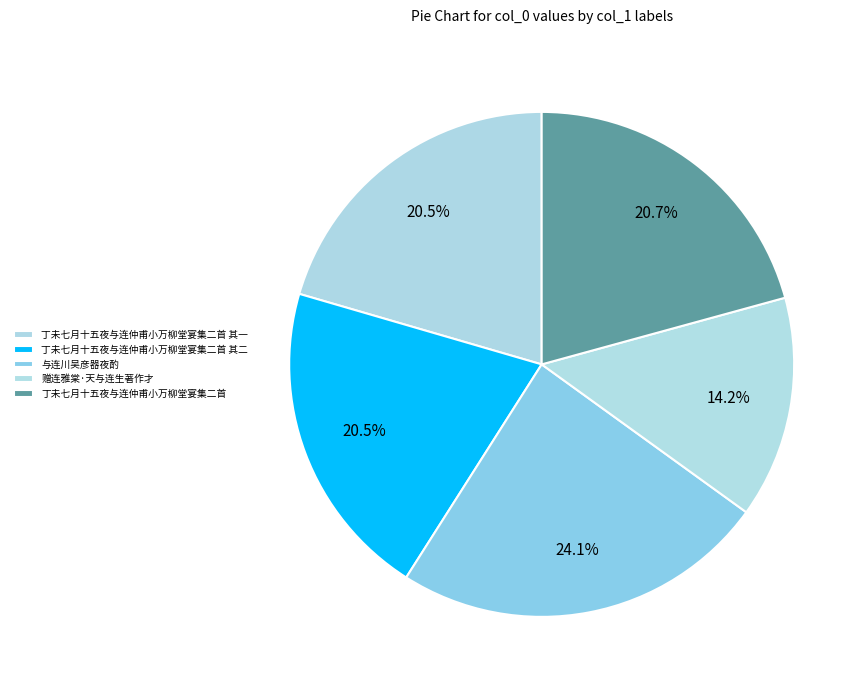

What percentage is the 赠连雅棠·天与连生著作才 slice, to the nearest percent?

14%